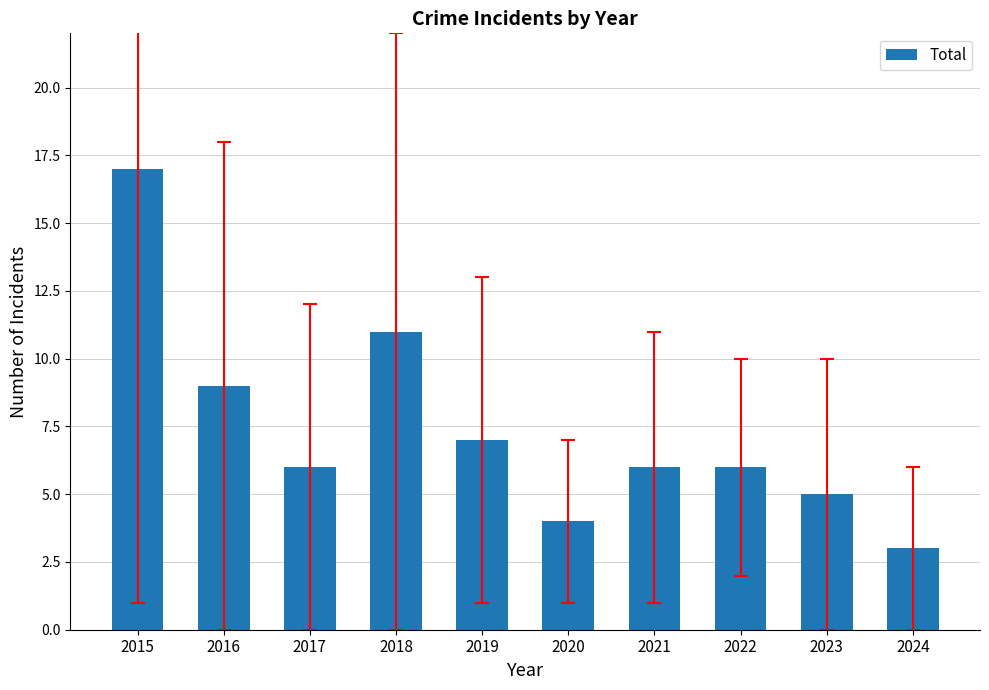

What is the change in value from 2015 to 2023?

-12